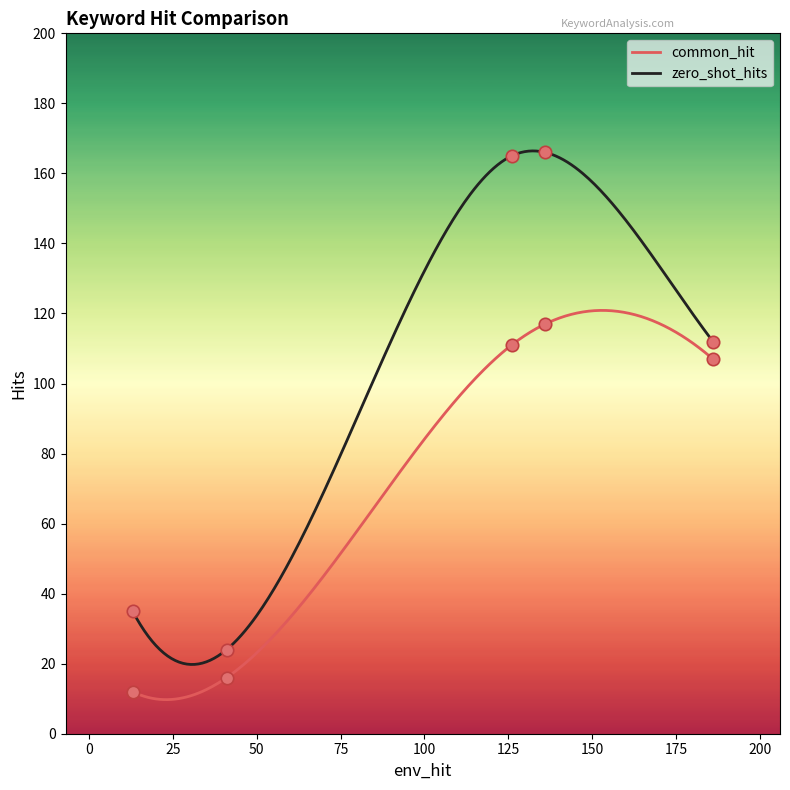

Which series contains the lowest Y value?

common_hit